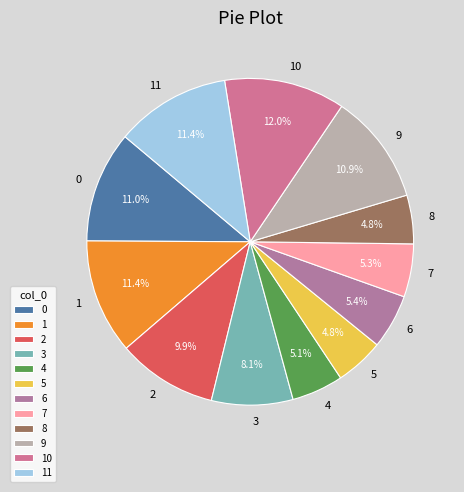

Is 3 the majority of the pie?

No